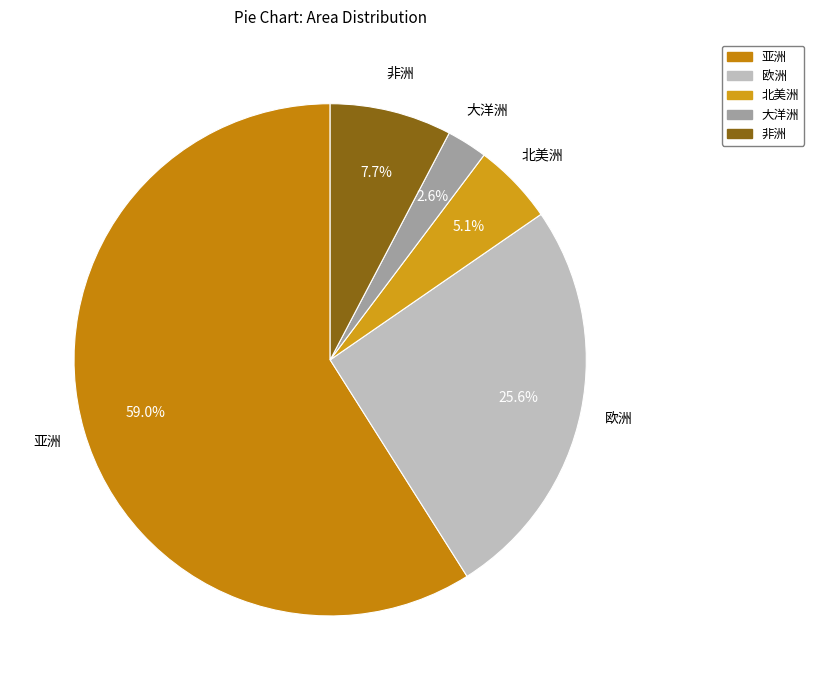

What percentage is the 亚洲 slice, to the nearest percent?

59%